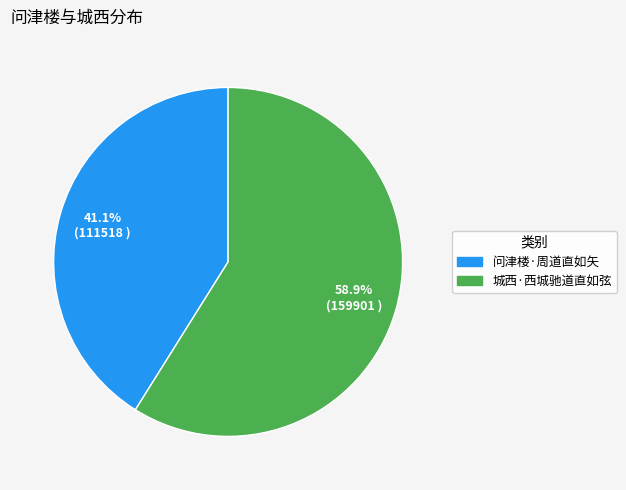

Is the sum of 城西·西城驰道直如弦 and 问津楼·周道直如矢 greater than half?

Yes